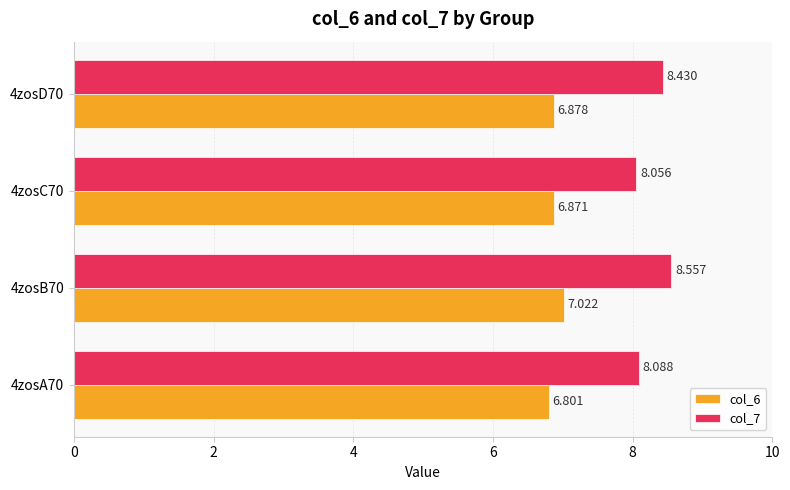

Where is col_7 nearest to the value 8?

4zosC70